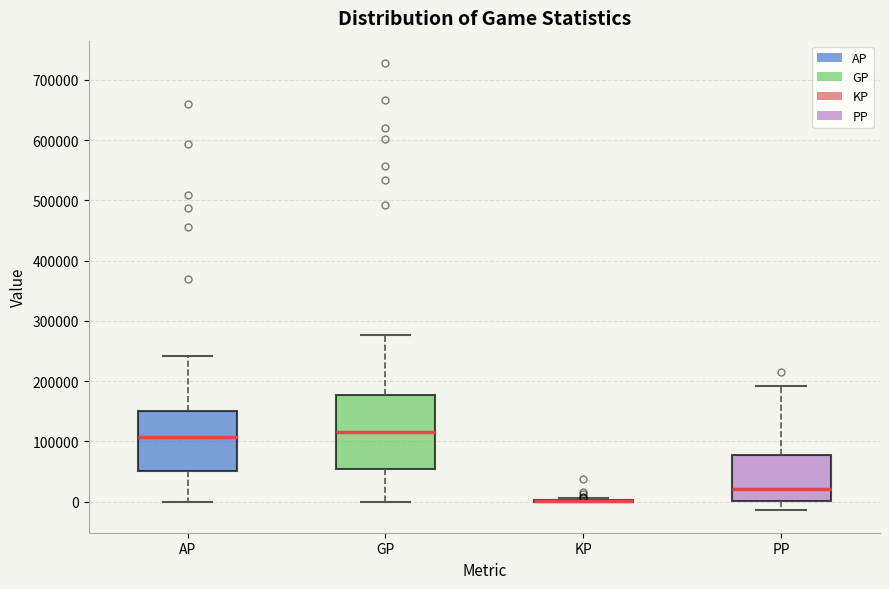

Reading left to right, read every box against the y-axis: the position of its median line, the range the box covers, and the ends of its whiskers. The values are not printed on the chart, so give them approximately, as read against the axis.

AP: median 110000, box 50000 to 150000, whiskers 0 to 240000
GP: median 120000, box 50000 to 180000, whiskers 0 to 280000
KP: box collapsed to a line at 0, whiskers 0 to 10000
PP: median 20000, box 0 to 80000, whiskers -10000 to 190000